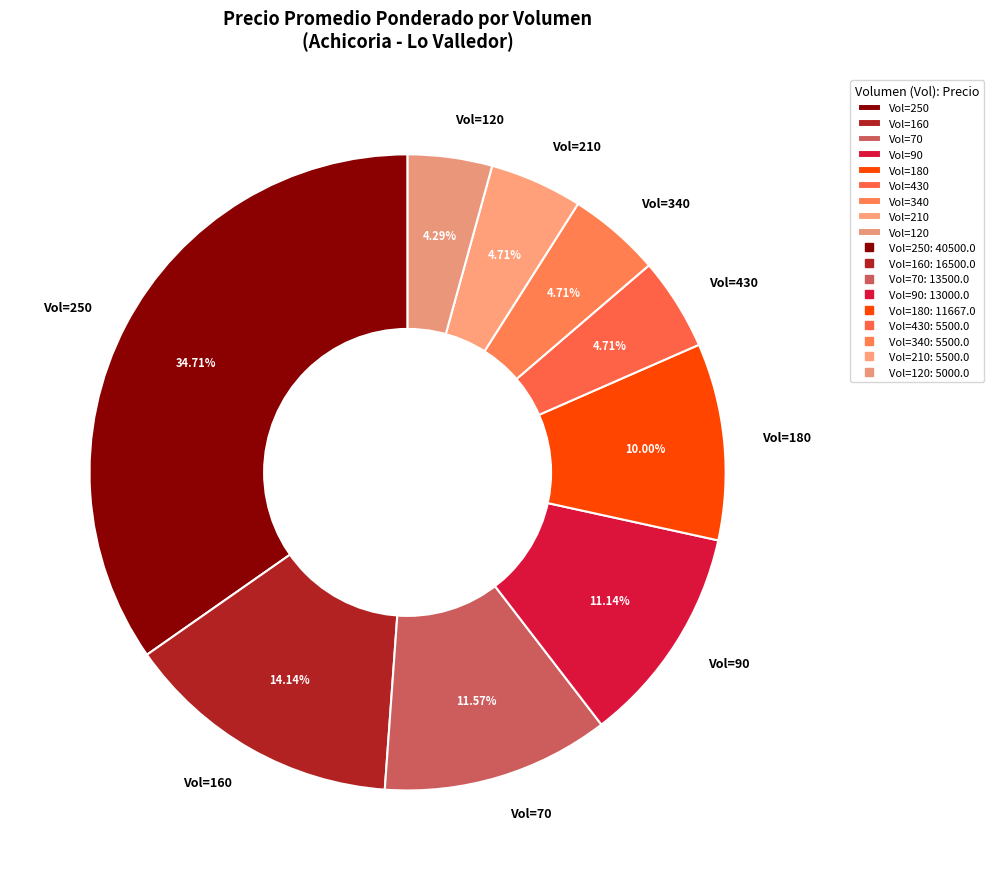

Does any single category account for the majority?

No